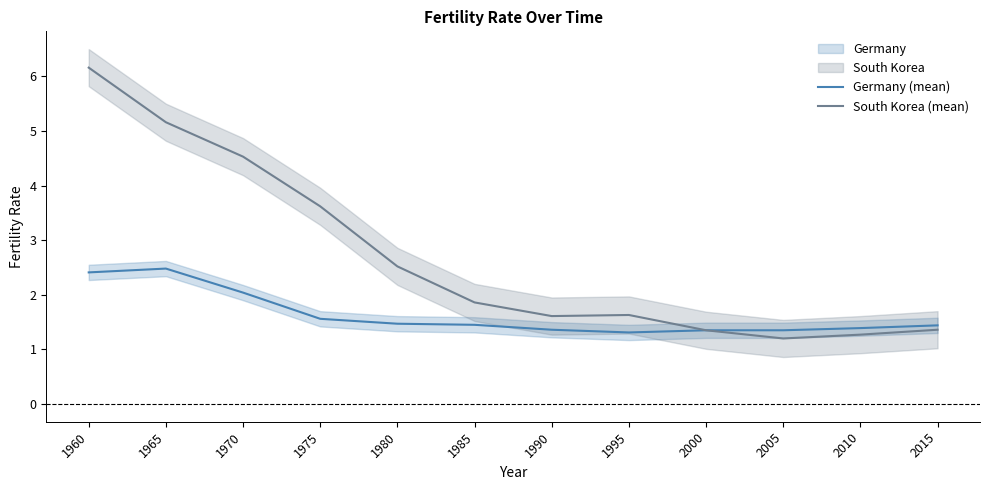

What is the difference between the highest and lowest values at 1960?

3.8